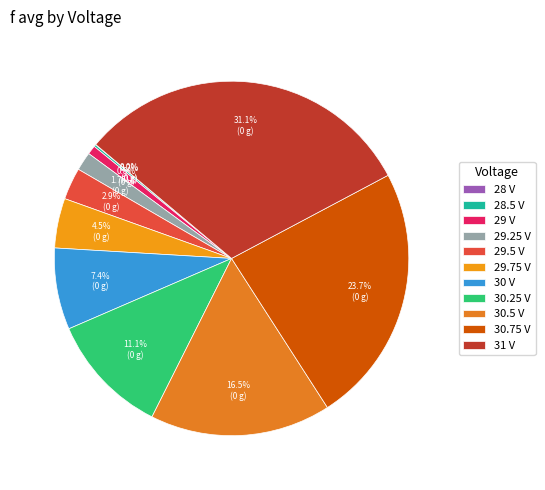

Rank the categories by value from highest to lowest.

31 V, 30.75 V, 30.5 V, 30.25 V, 30 V, 29.75 V, 29.5 V, 29.25 V, 29 V, 28.5 V, 28 V